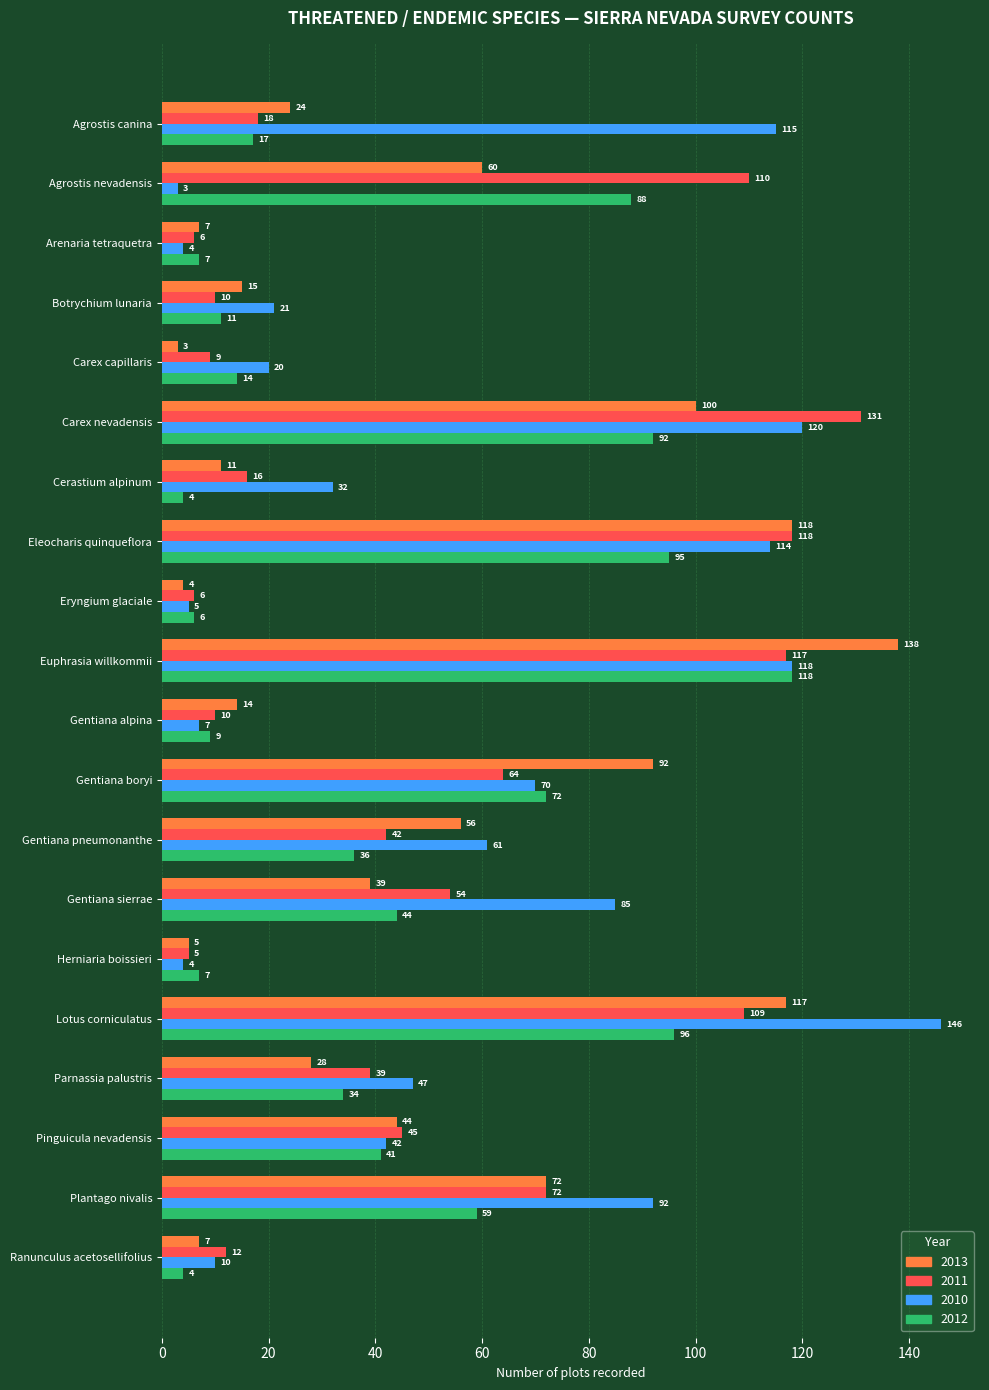

Is it true that 2012 equals 41 at Pinguicula nevadensis?

True